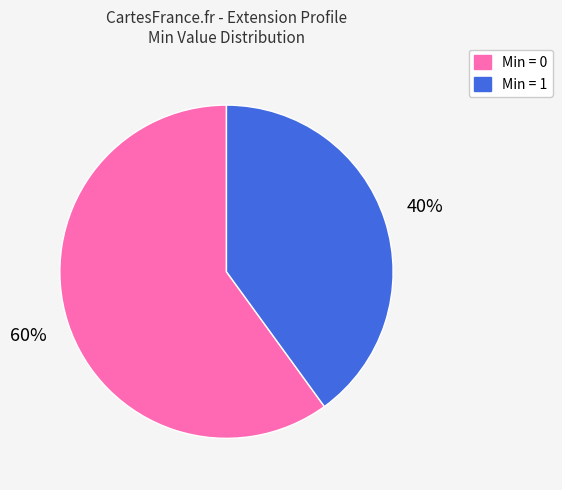

Is there any slice that represents more than half of the pie?

Yes